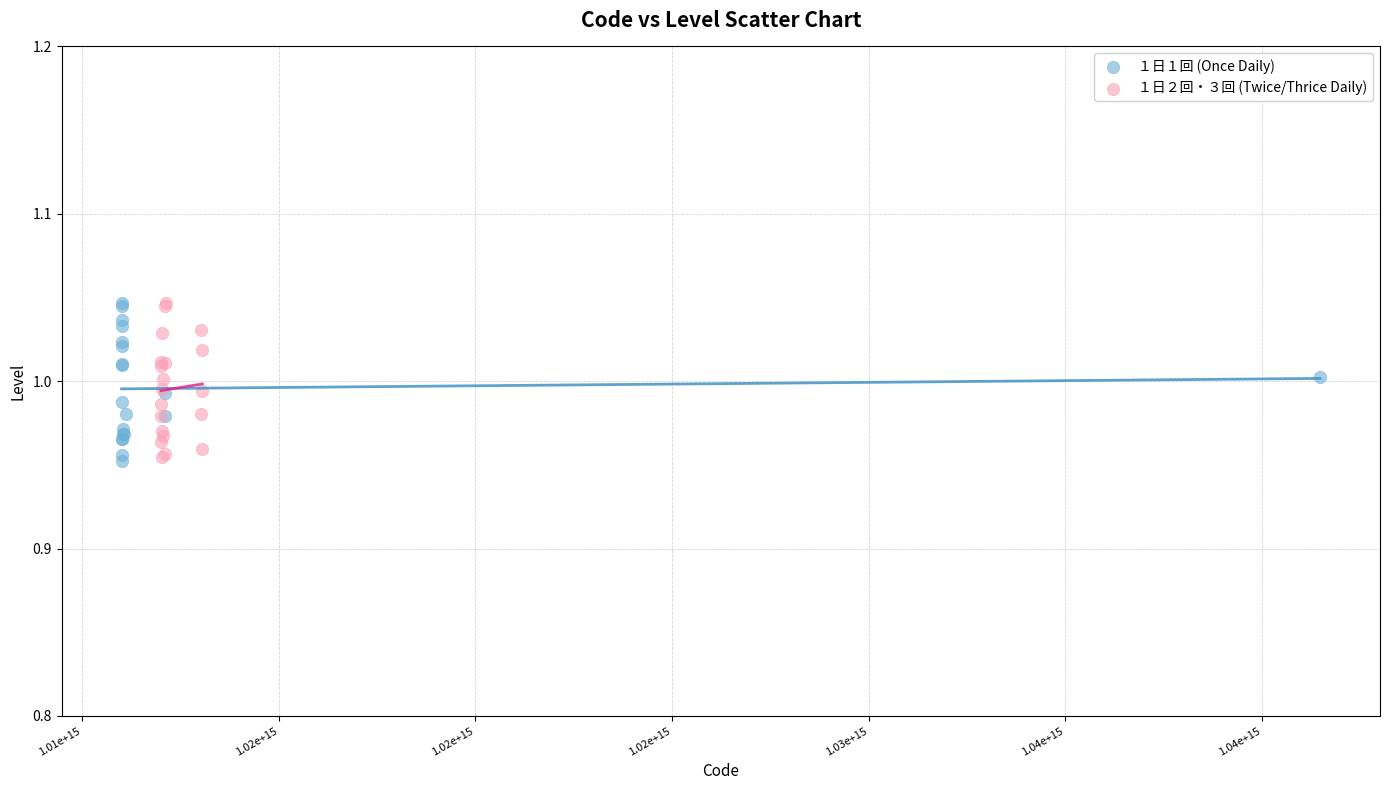

What are all the series names shown in the legend?

１日１回 (Once Daily), １日２回・３回 (Twice/Thrice Daily)